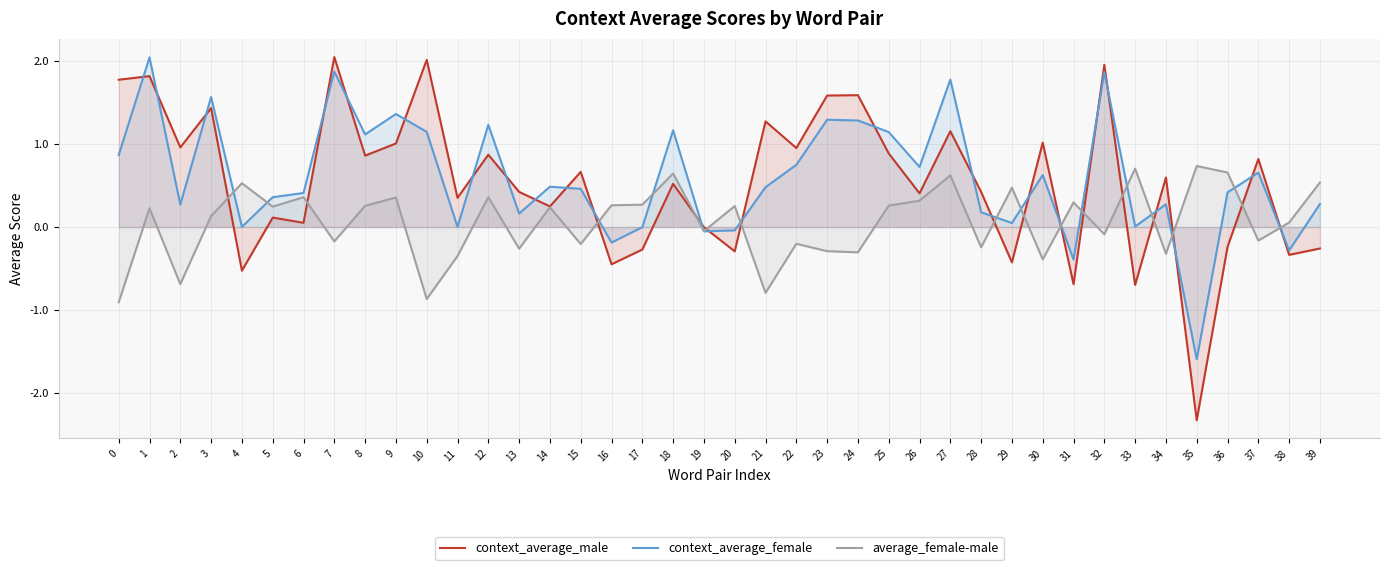

List the series in order of their peak value, lowest first.

average_female-male, context_average_female, context_average_male